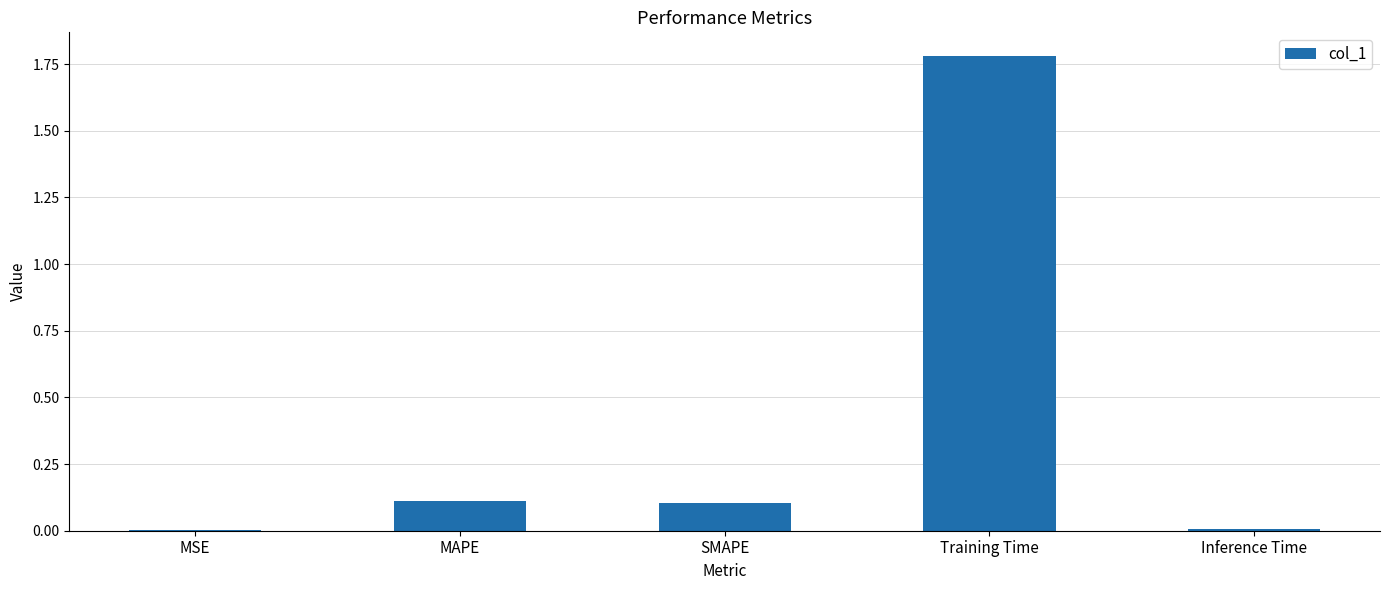

What is the sum of all values?

2.0